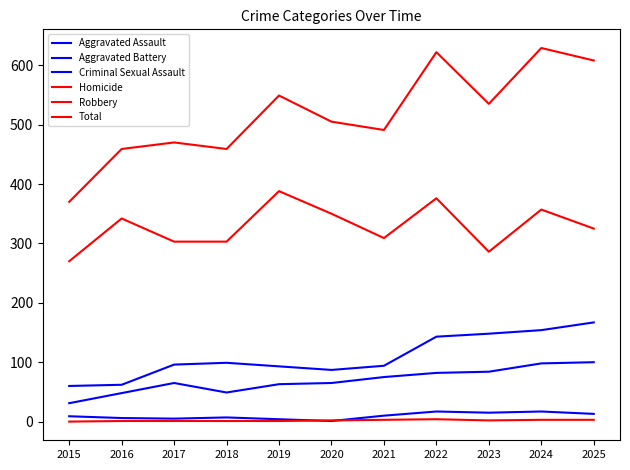

What is the sum of all Criminal Sexual Assault values?

104